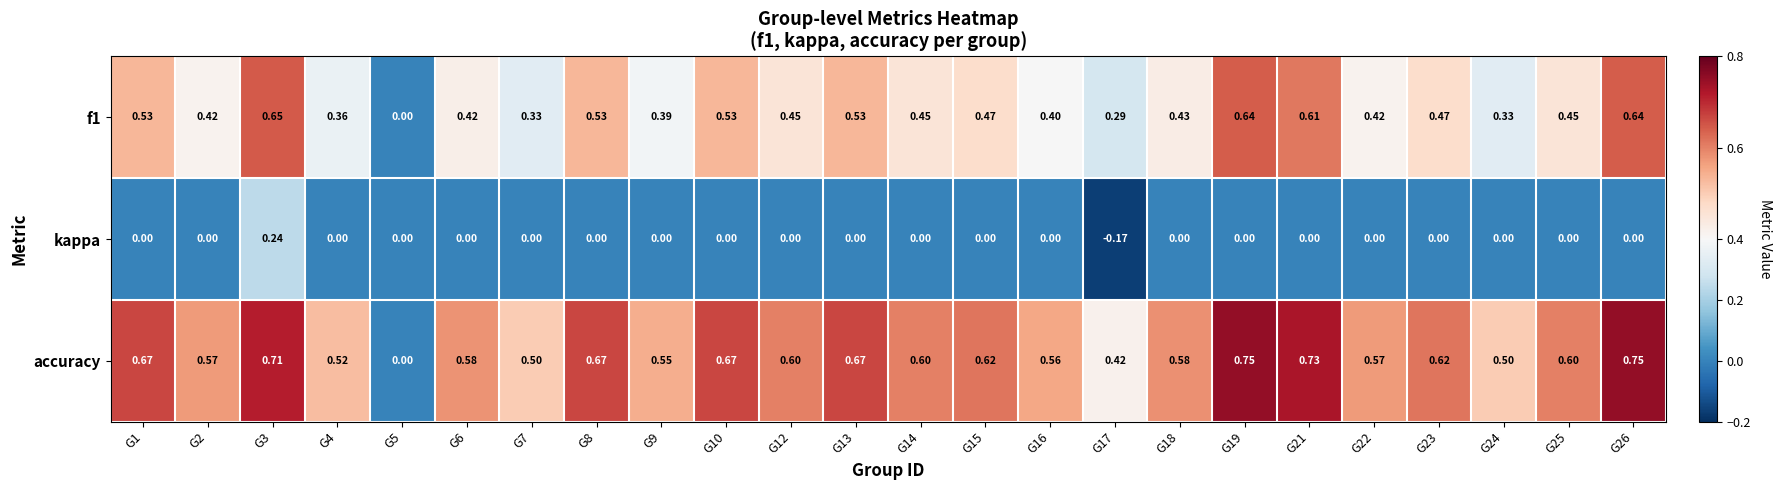

Is the value of f1 at G5 greater than the value of accuracy at G7?

No